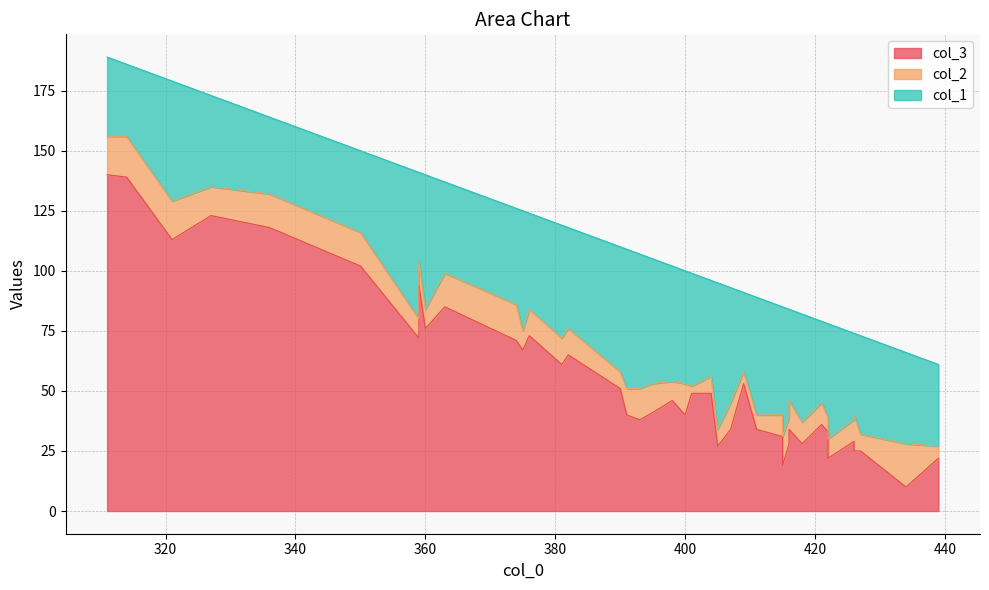

Rank the categories by col_2 value from highest to lowest.

434, 314, 321, 311, 426, 374, 363, 350, 336, 400, 393, 415, 395, 416, 327, 416, 407, 391, 381, 382, 376, 359, 418, 426, 421, 415, 422, 398, 375, 359, 360, 405, 427, 404, 390, 411, 422, 439, 409, 401